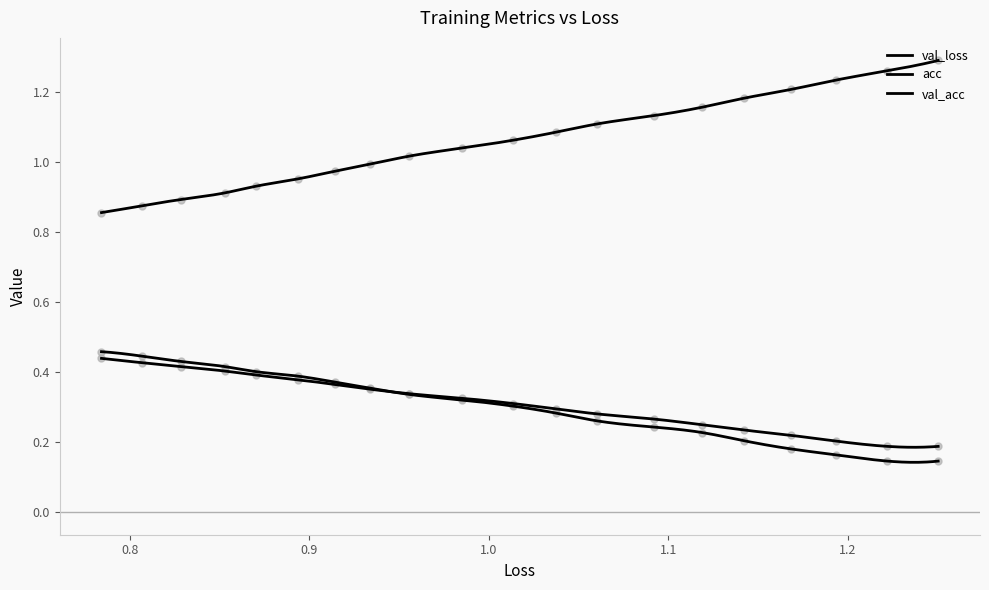

Which series reaches the minimum Y coordinate?

acc